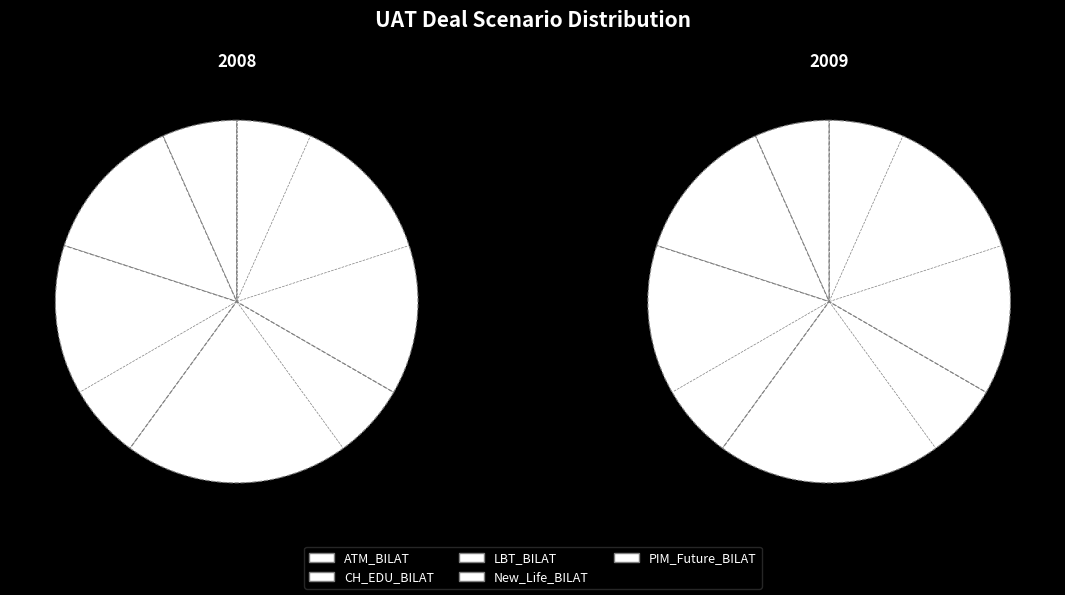

Is PIM_Future_BILAT the majority of the pie?

No